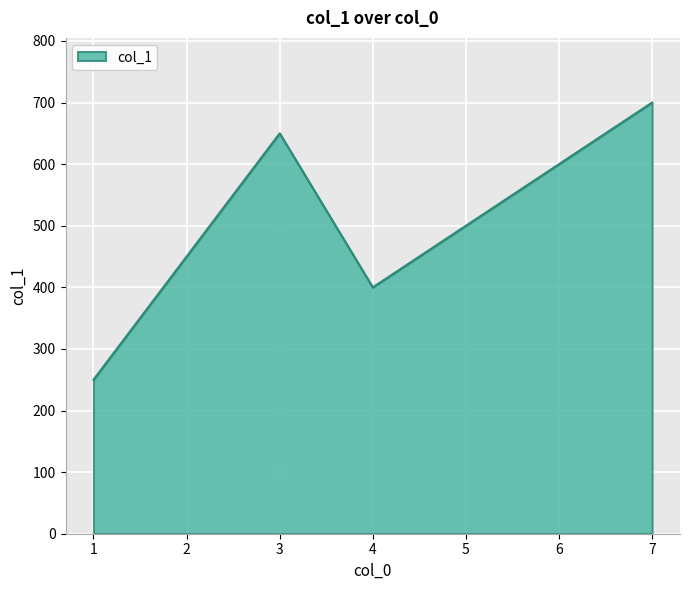

What is the sum of the values at 5 and 1?

750